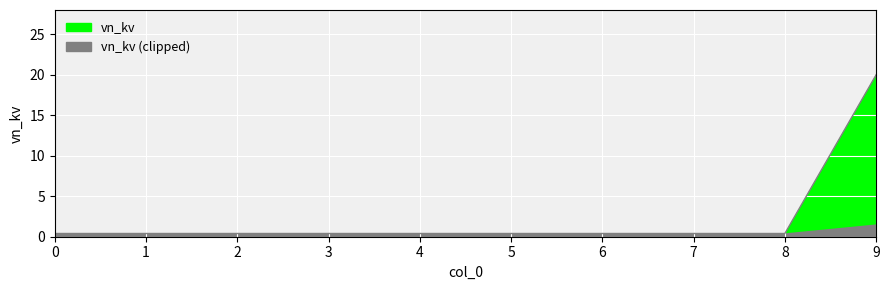

True or false: there are more than 0 points higher than both neighbors.

False